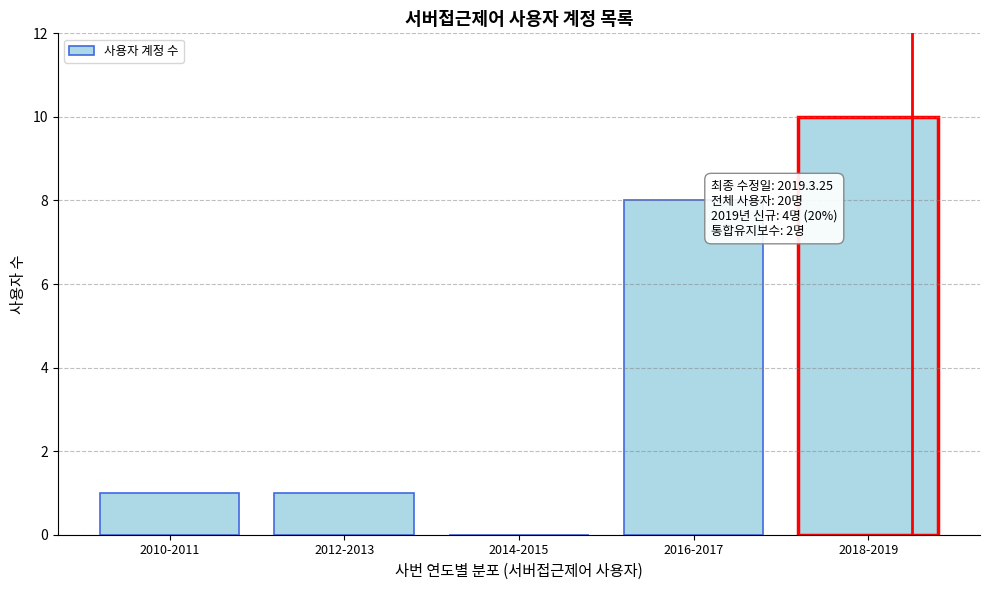

Reading left to right, extract all data points from this chart.

2010-2011=1	2012-2013=1	2014-2015=0	2016-2017=8	2018-2019=10